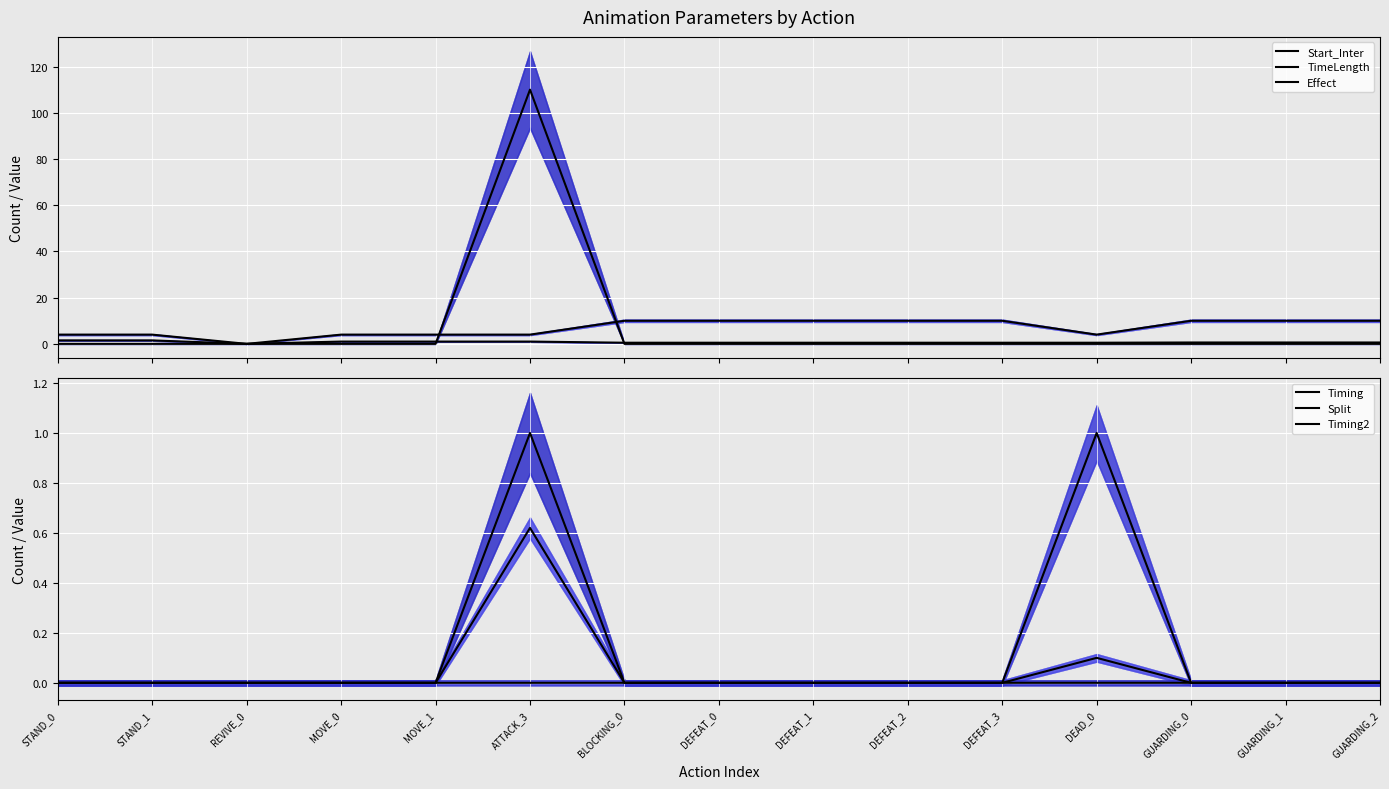

At which category is the sum across all series the highest?

ATTACK_3